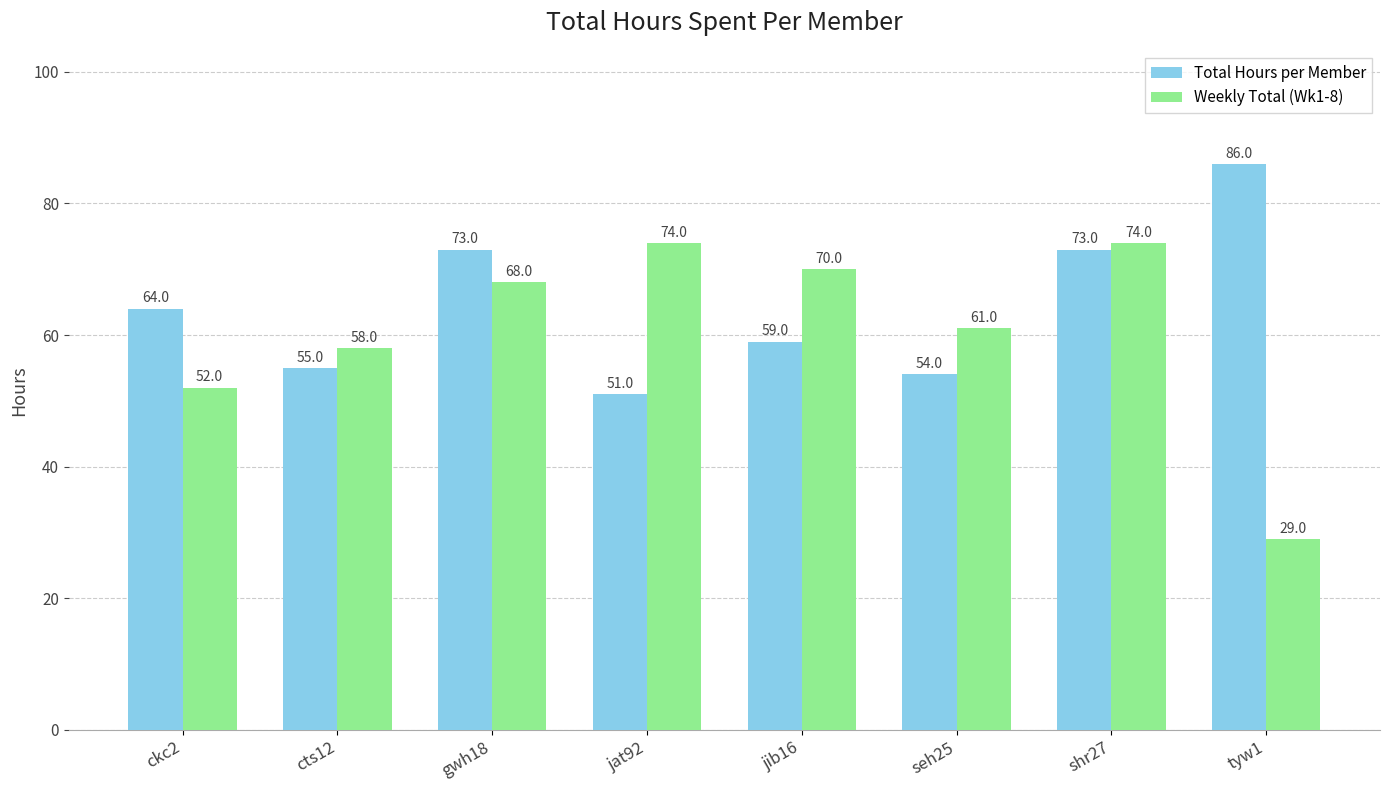

What is the approximate value of Total Hours per Member at tyw1, to the nearest 10?

90